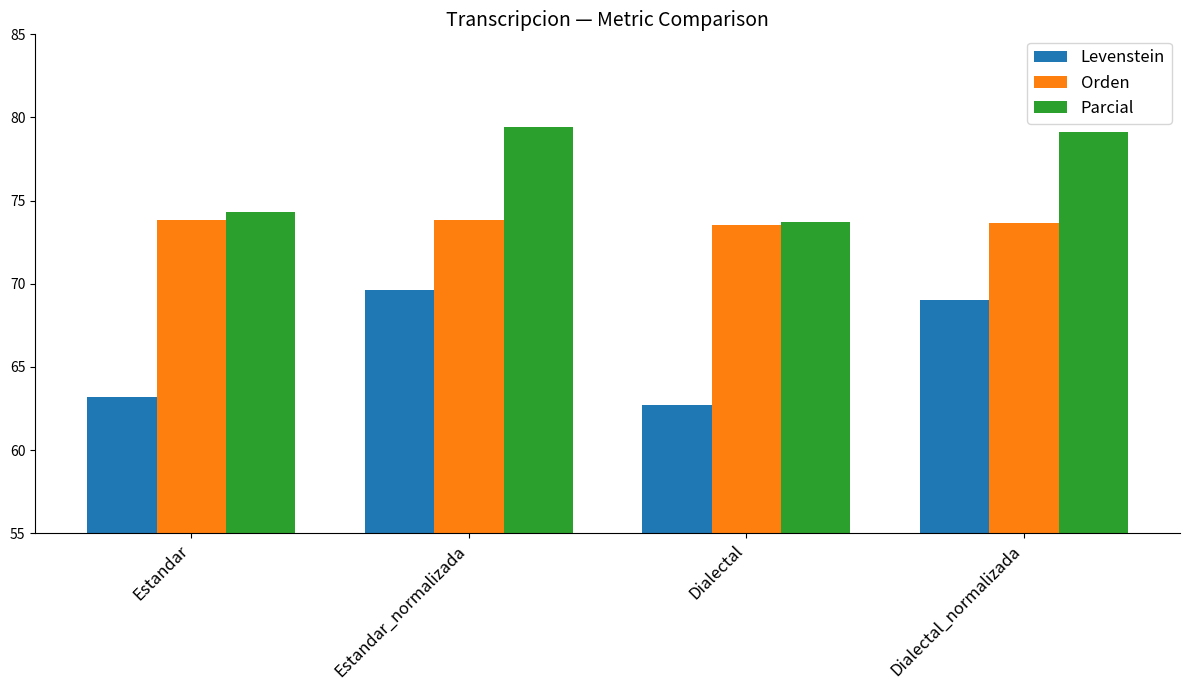

The value of Orden at Dialectal is 50.2. True or false?

False